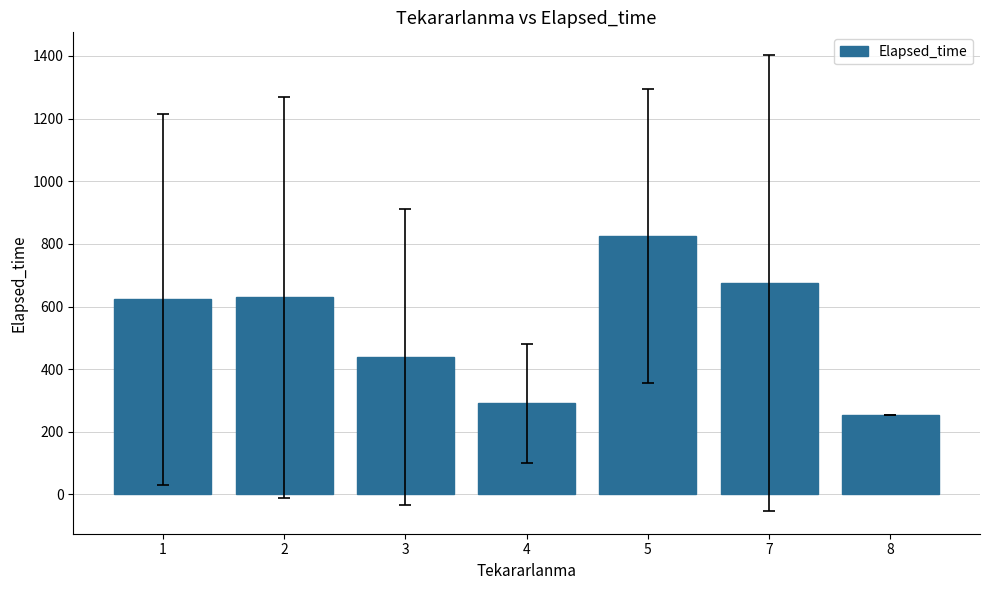

Is it true that the value at 5 is 825.0?

True